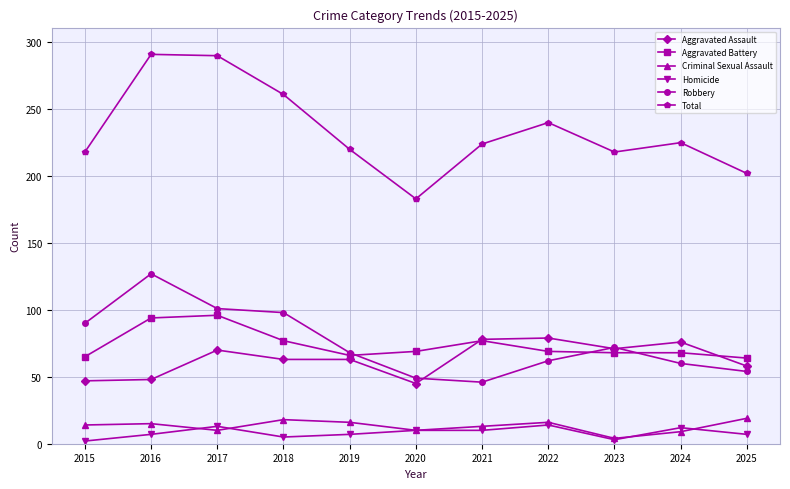

How many interior local peaks does the Total series have?

3